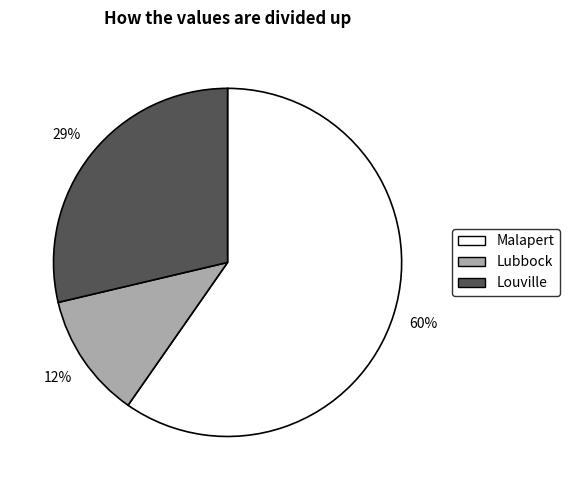

Do Louville and Lubbock together represent more than half of the pie?

No